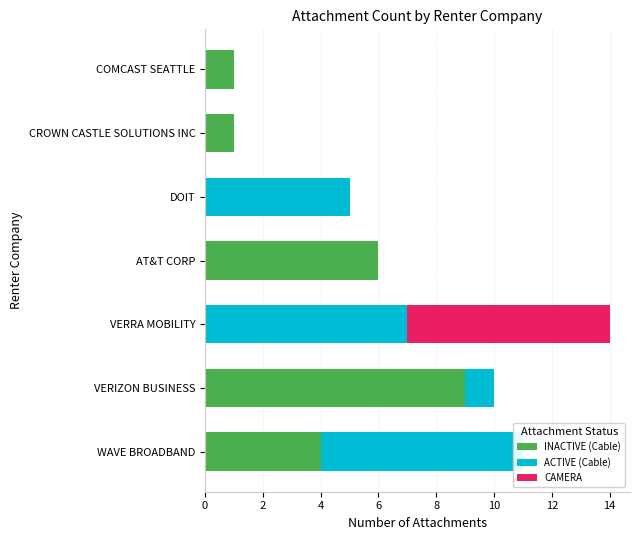

Reading left to right, list all the values displayed in this chart.

INACTIVE (Cable): 4	9	0	6	0	1	1
ACTIVE (Cable): 7	1	7	0	5	0	0
CAMERA: 0	0	7	0	0	0	0